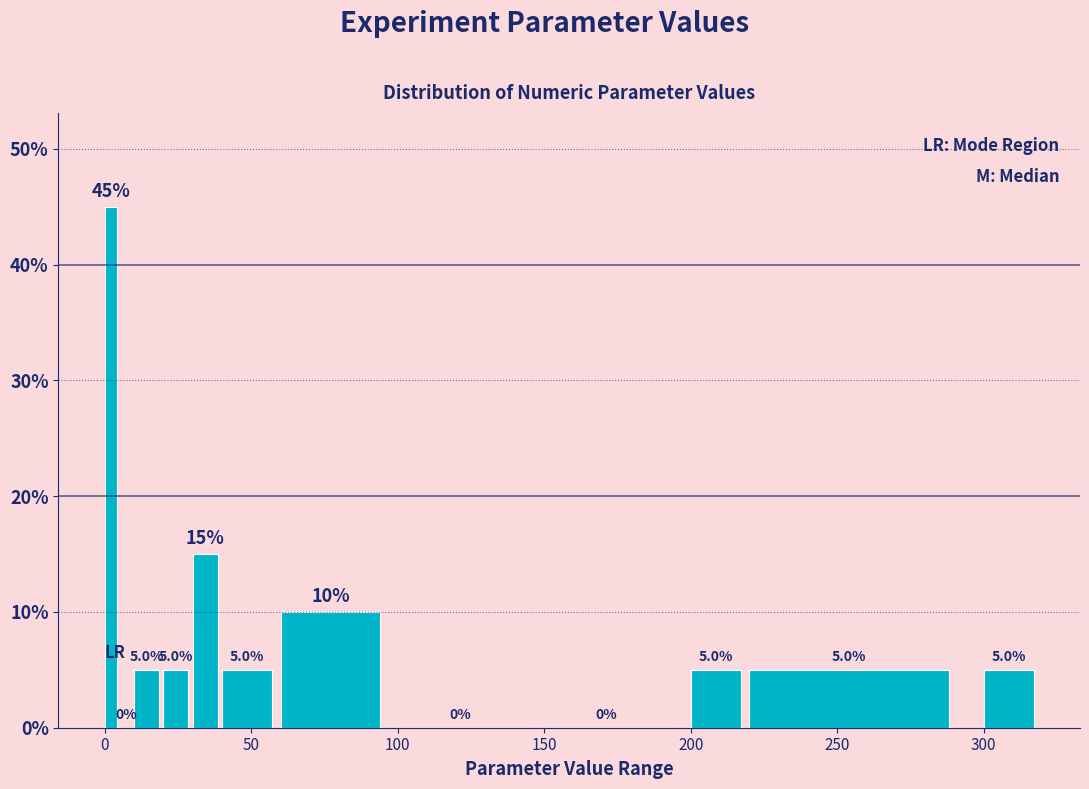

Read against the x-axis, roughly where is the centre of the tallest bar?

0